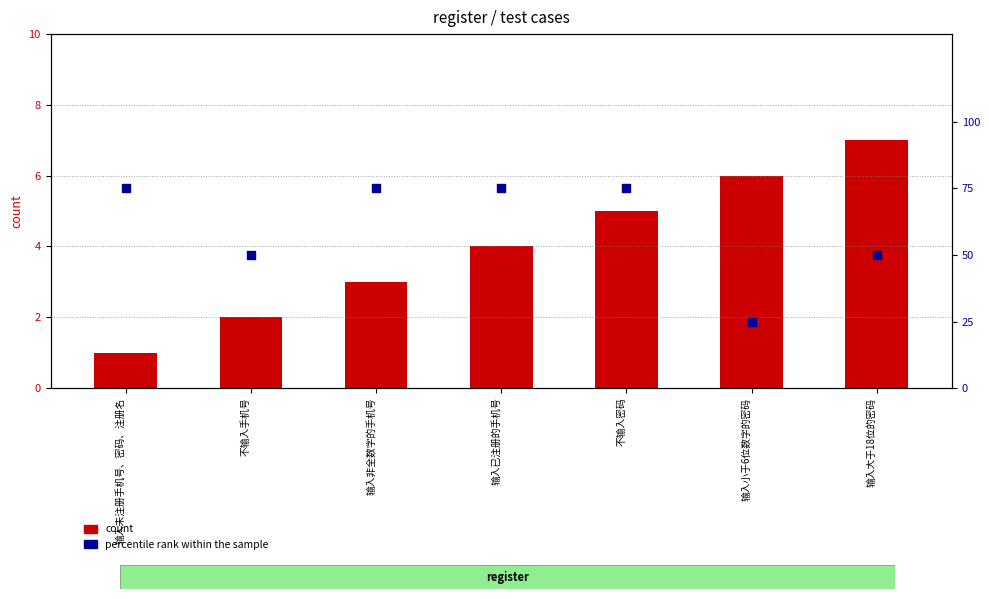

Which series has the largest total across all categories?

percentile rank within the sample